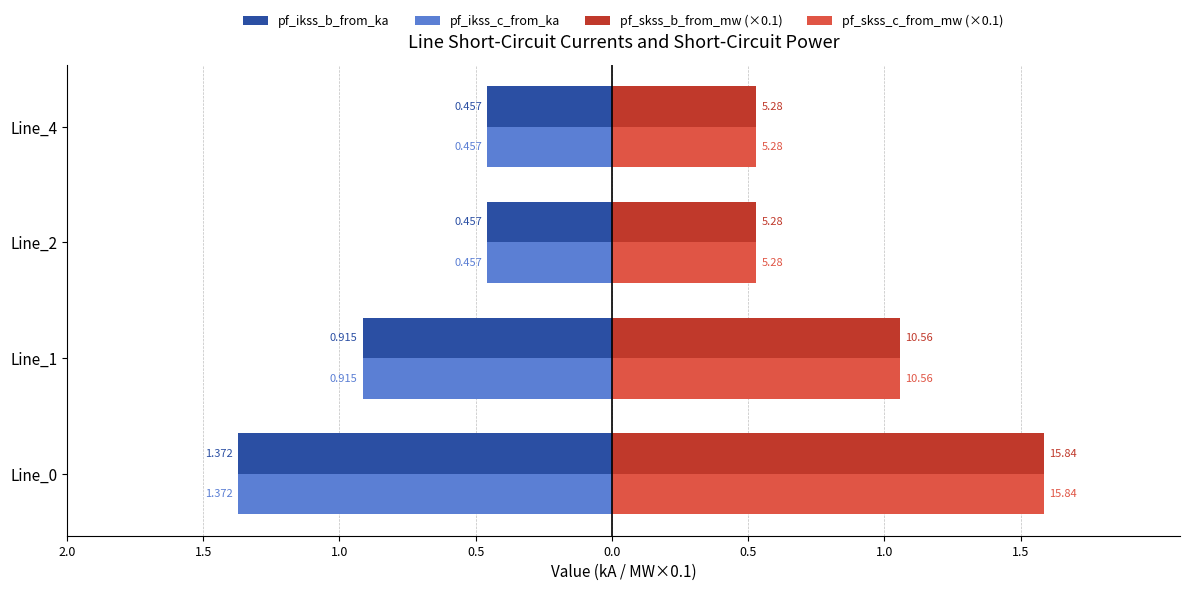

What are all the series names shown in the legend?

pf_ikss_b_from_ka, pf_ikss_c_from_ka, pf_skss_b_from_mw (×0.1), pf_skss_c_from_mw (×0.1)